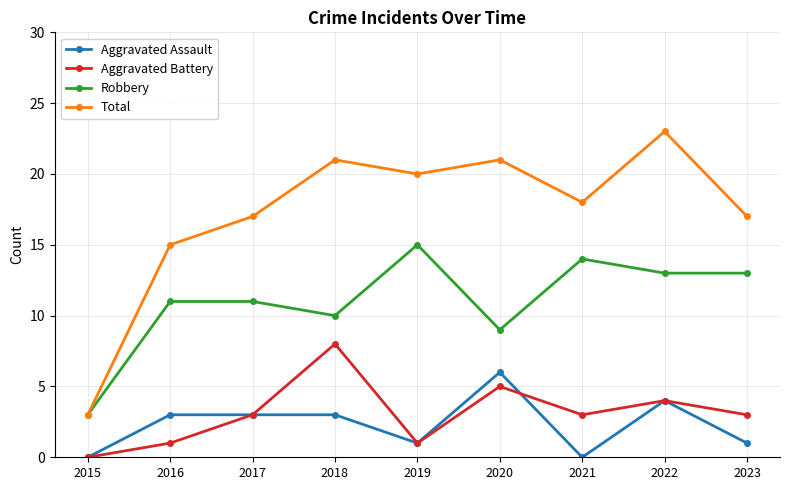

Count the number of categories in the chart.

9